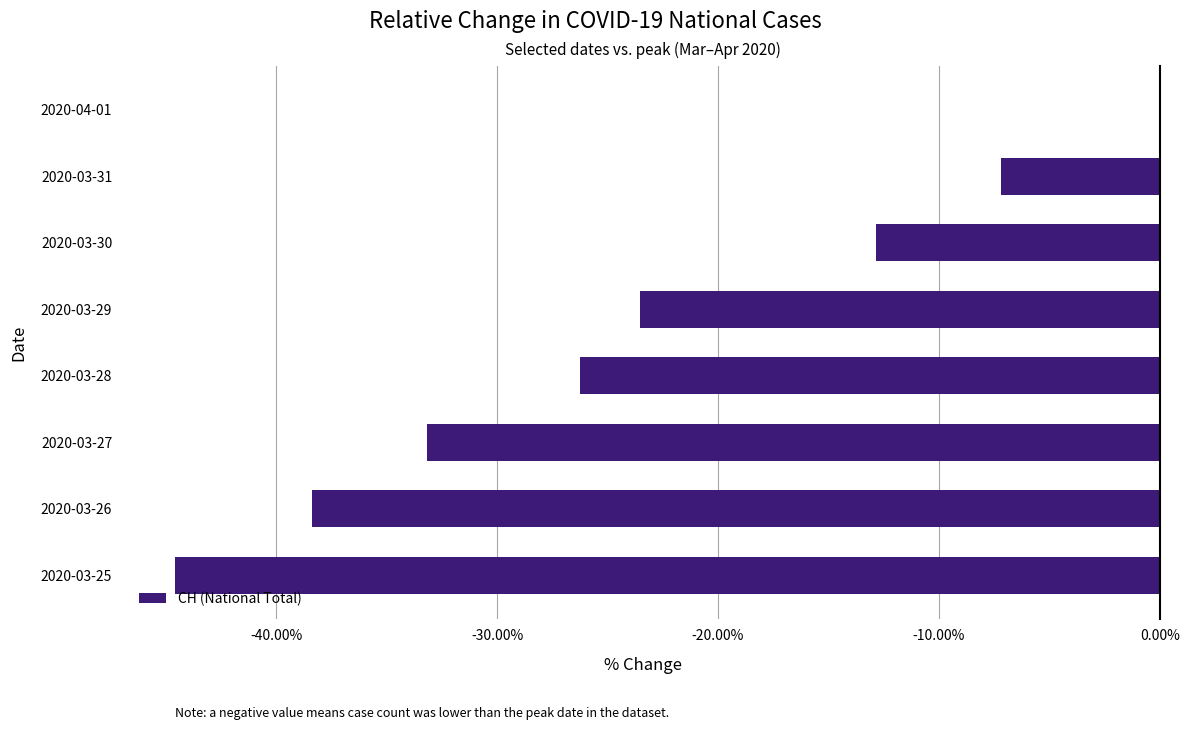

Is it true that the value at 2020-03-26 is -38.4?

True